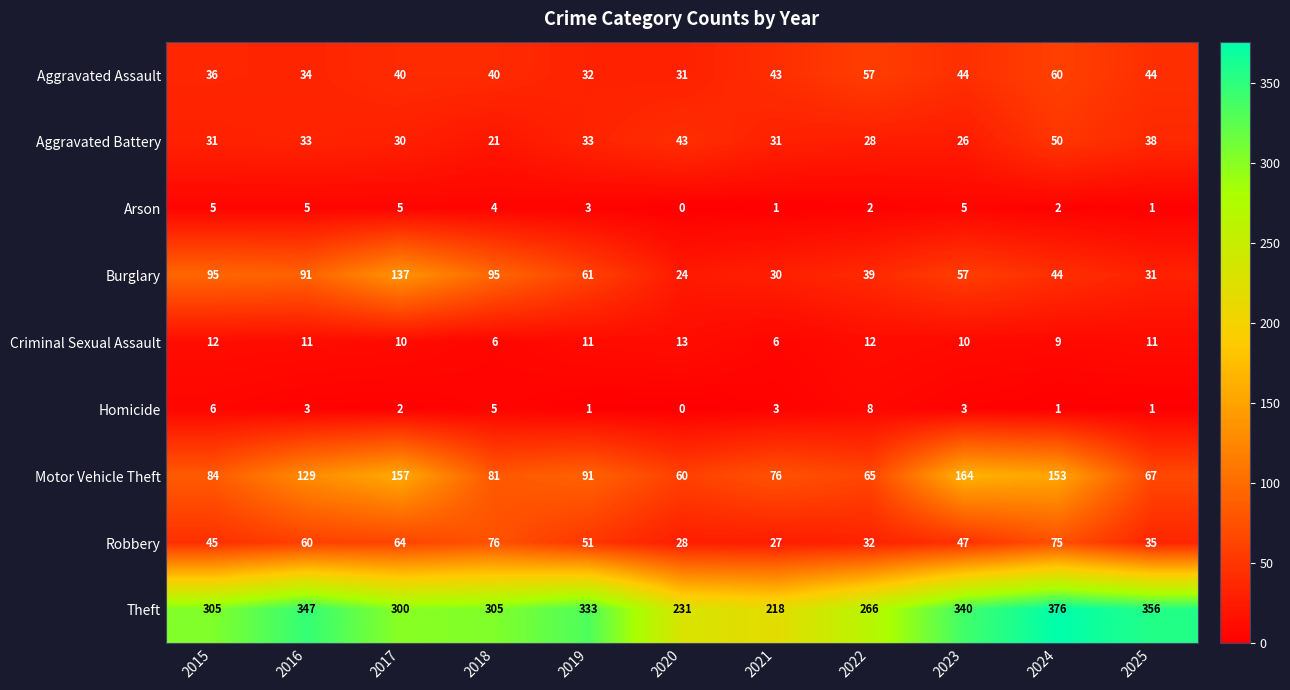

What is the difference between the highest and lowest values at 2023?

337